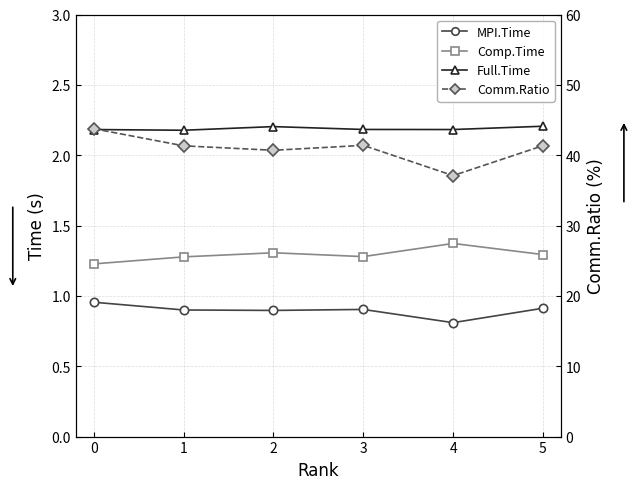

What is the lowest value of the MPI.Time series?

0.8